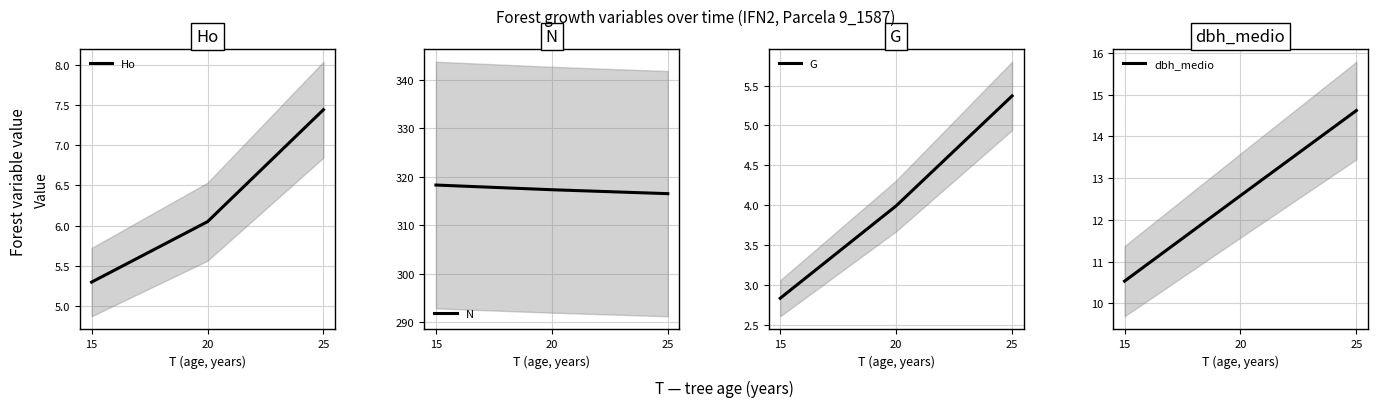

List the labels in order of G value, largest first.

25, 20, 15